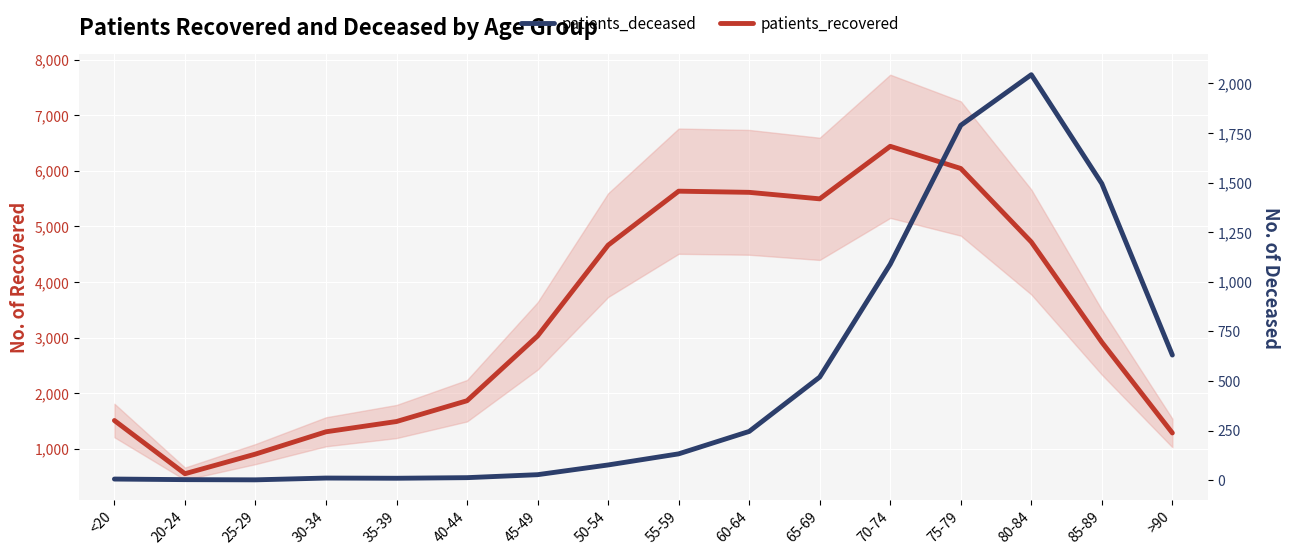

Rank the series by their average value, from highest to lowest.

patients_recovered, patients_deceased